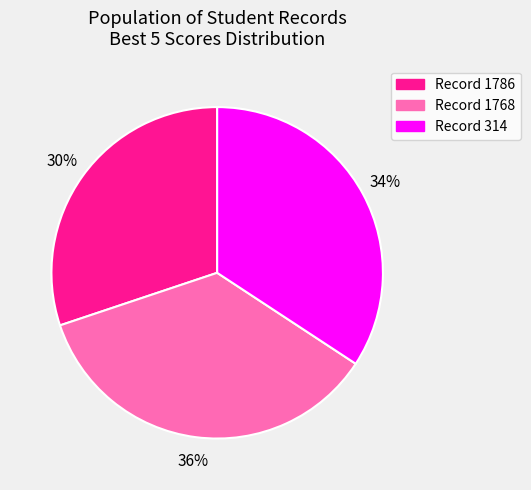

Is the sum of Record 1786 and Record 1768 greater than half?

Yes